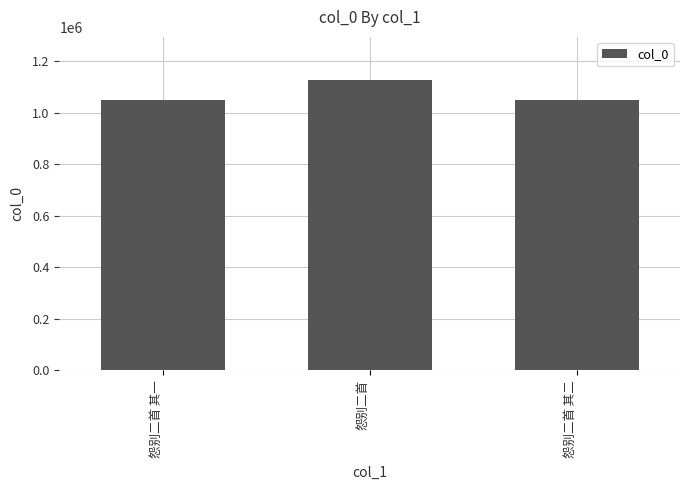

What is the average value?

1075506